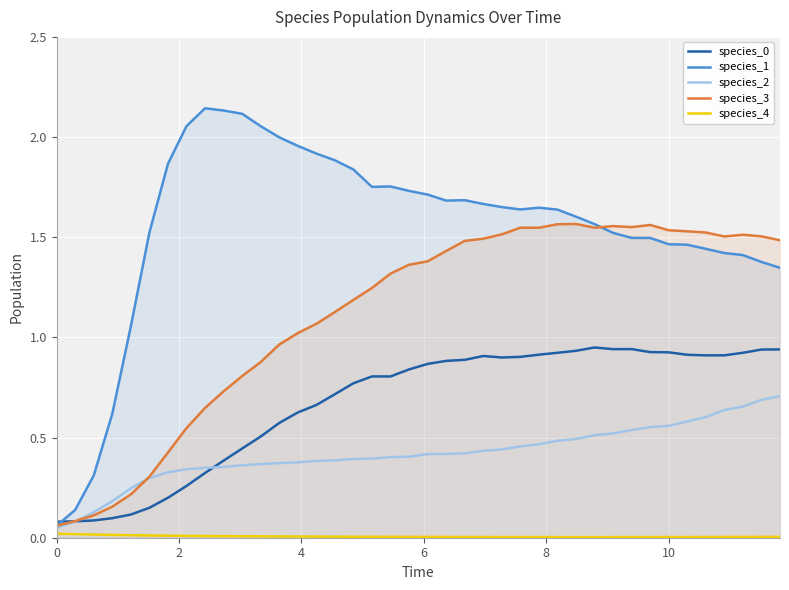

Which series has the widest spread of values?

species_1